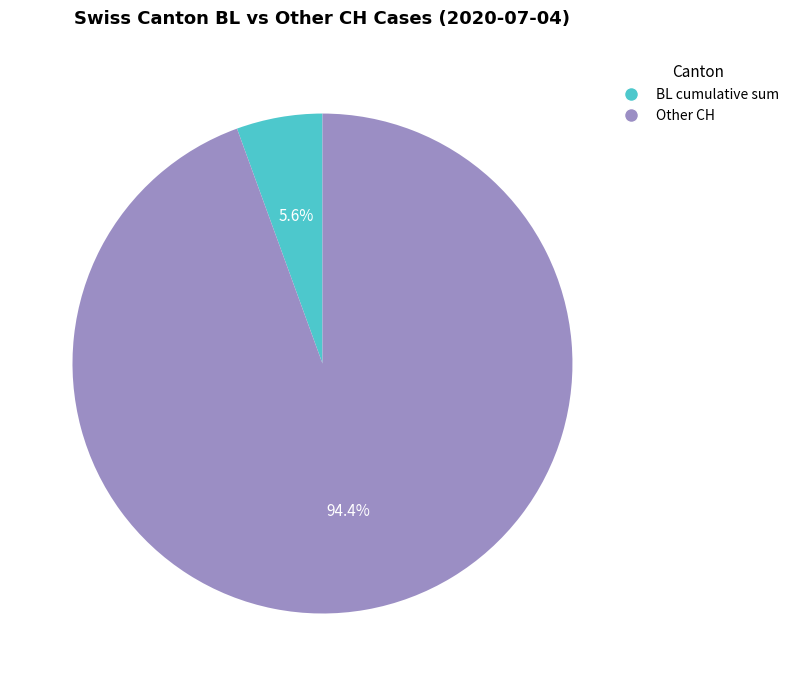

How many segments does this pie chart have?

2